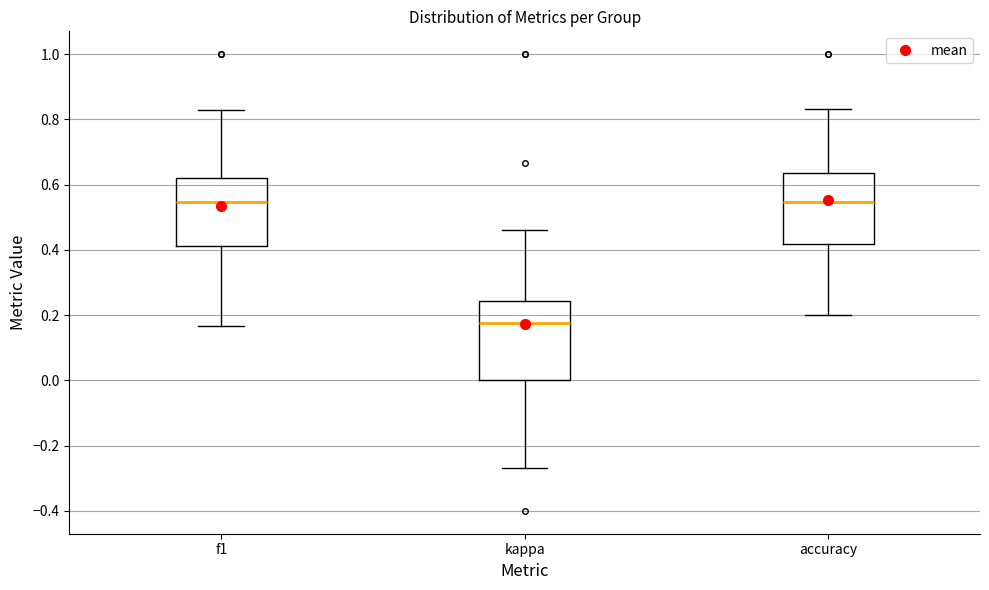

Where is the upper edge of the box for kappa on the y-axis? The values are not printed on the chart, so give them approximately, as read against the axis.

0.24